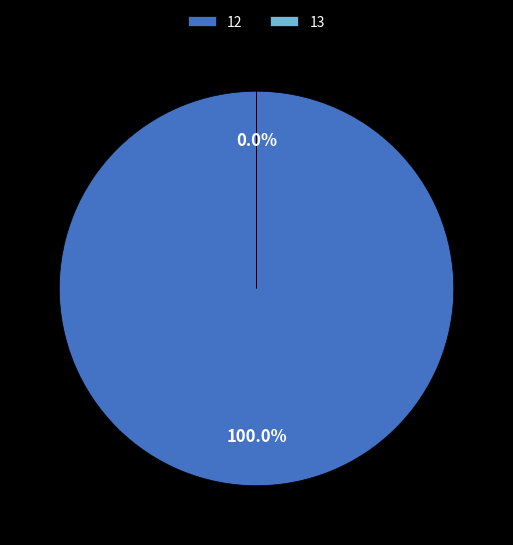

Which category has the biggest portion of the pie?

12